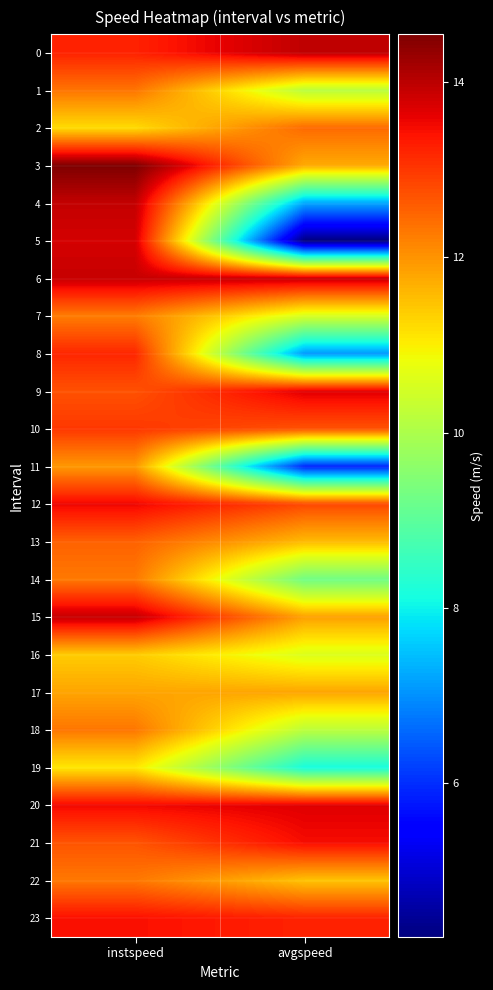

How many distinct data groups are displayed?

24